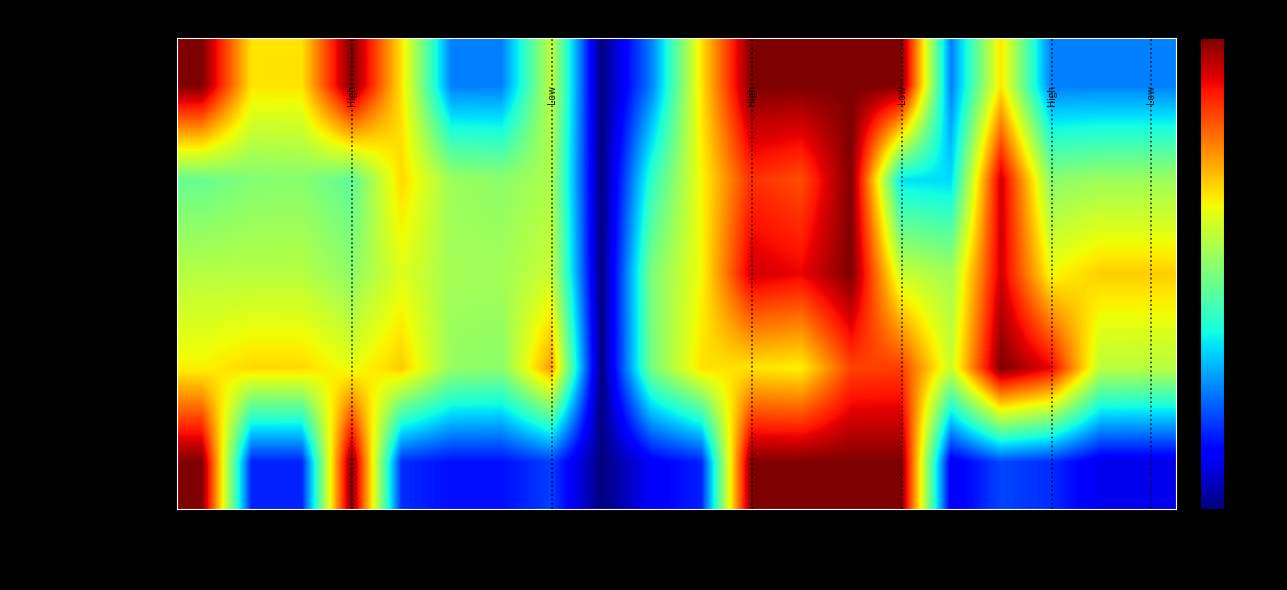

Which series has the largest total across all categories?

TIME(S)